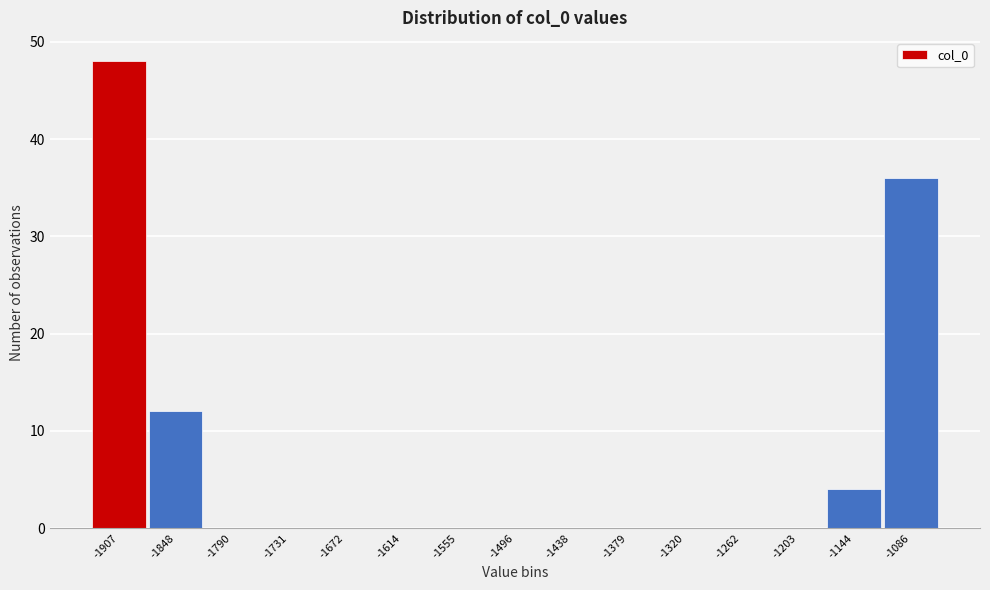

Reading left to right, what are all the values shown in this chart?

-1907=48	-1848=12	-1790=0	-1731=0	-1672=0	-1614=0	-1555=0	-1496=0	-1438=0	-1379=0	-1320=0	-1262=0	-1203=0	-1144=4	-1086=36